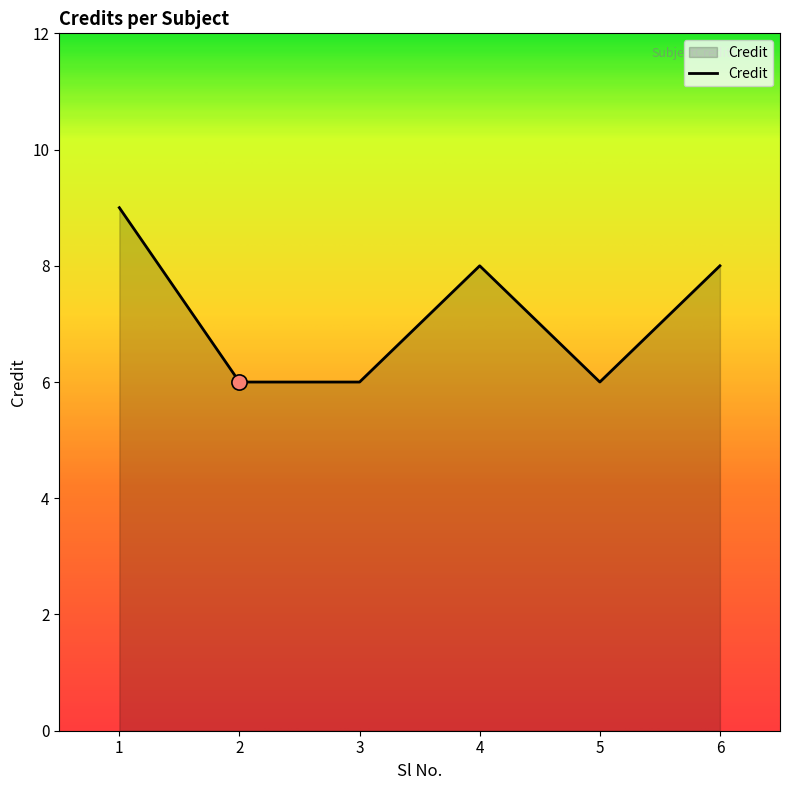

What is the change in value from 2 to 4?

+2